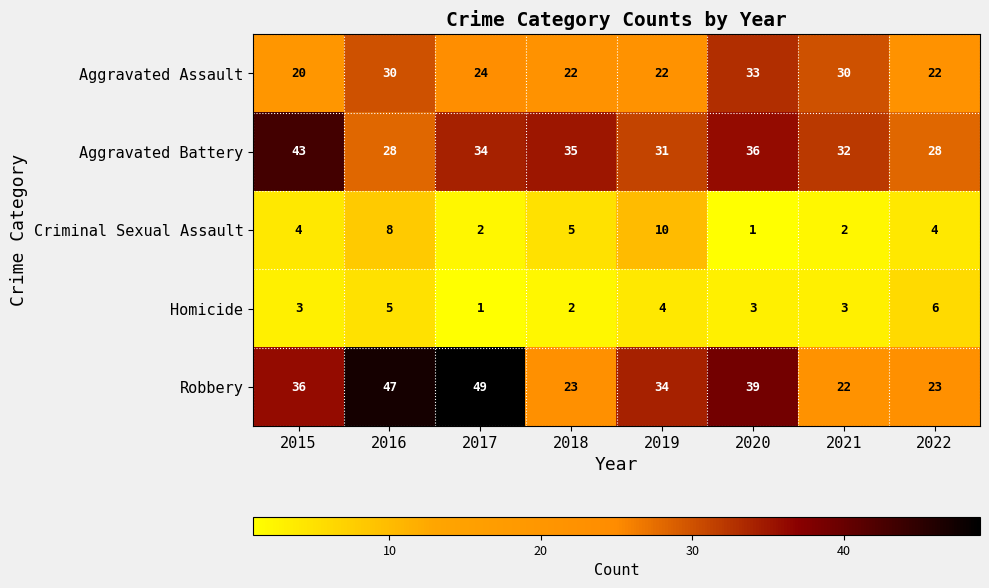

True or false: Robbery has a value of 22 at 2021.

True